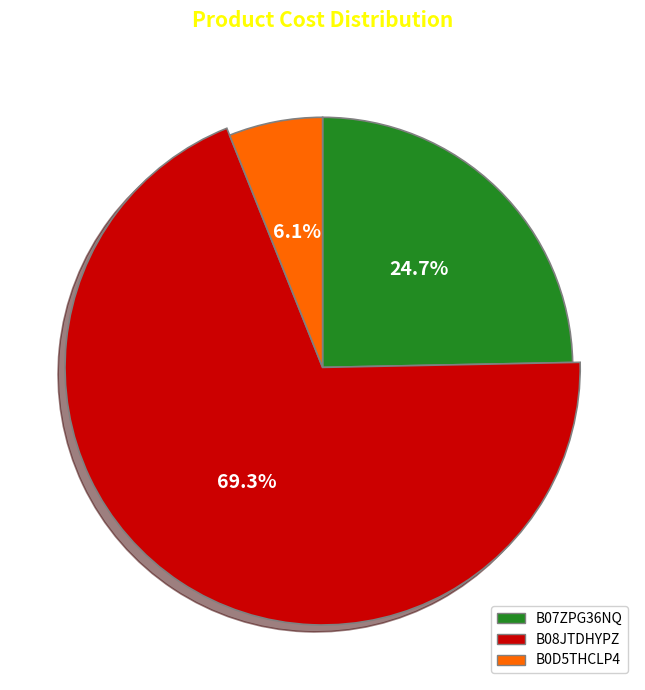

Rank the categories by value from highest to lowest.

B08JTDHYPZ, B07ZPG36NQ, B0D5THCLP4